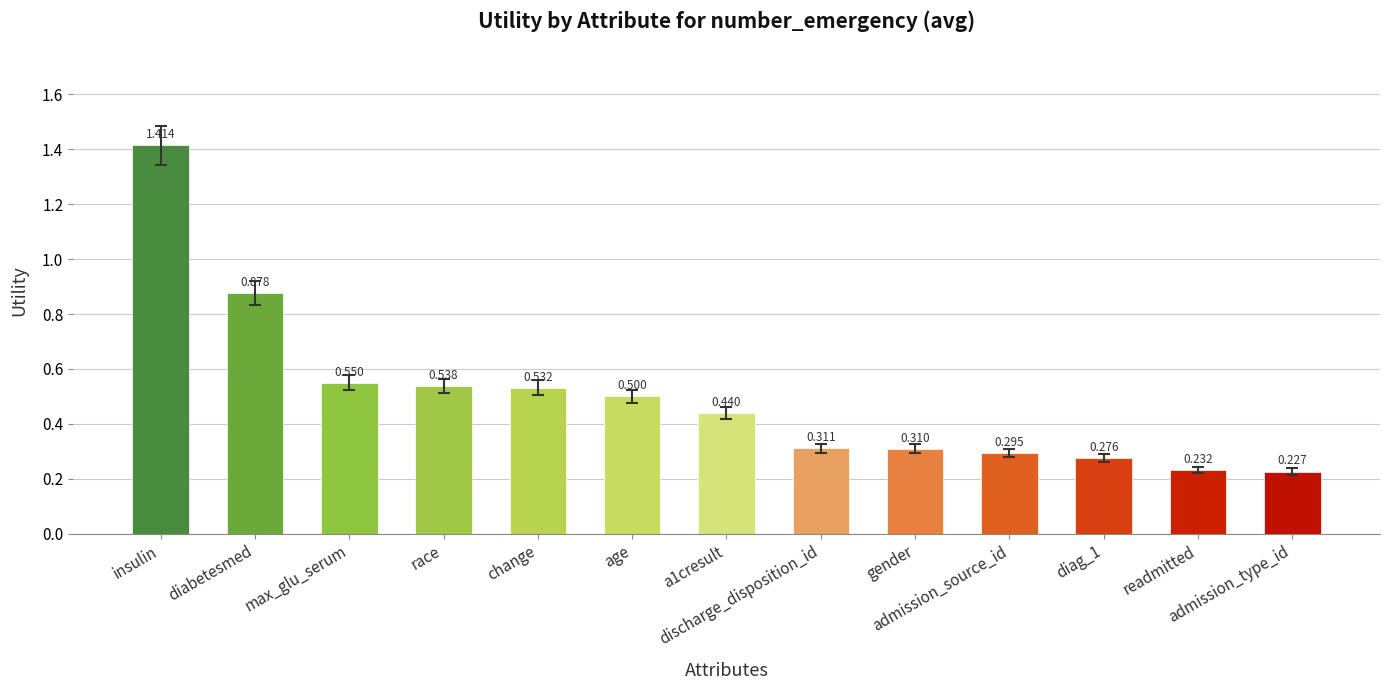

What is the maximum value shown in the chart?

1.4